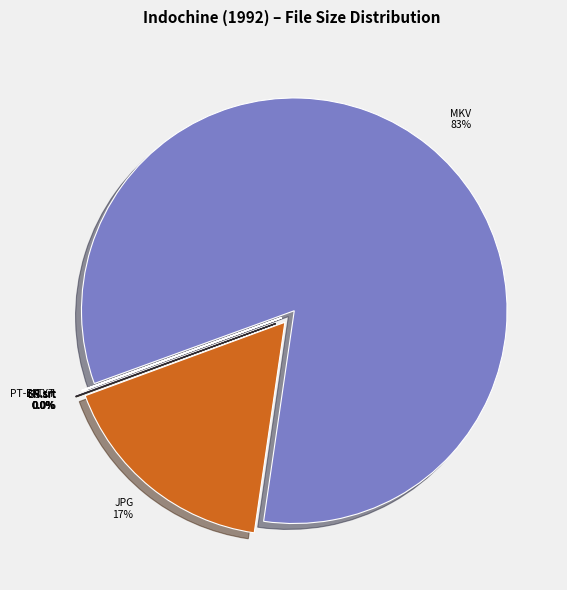

What is the largest slice in the pie chart?

Indochine (1992).mkv